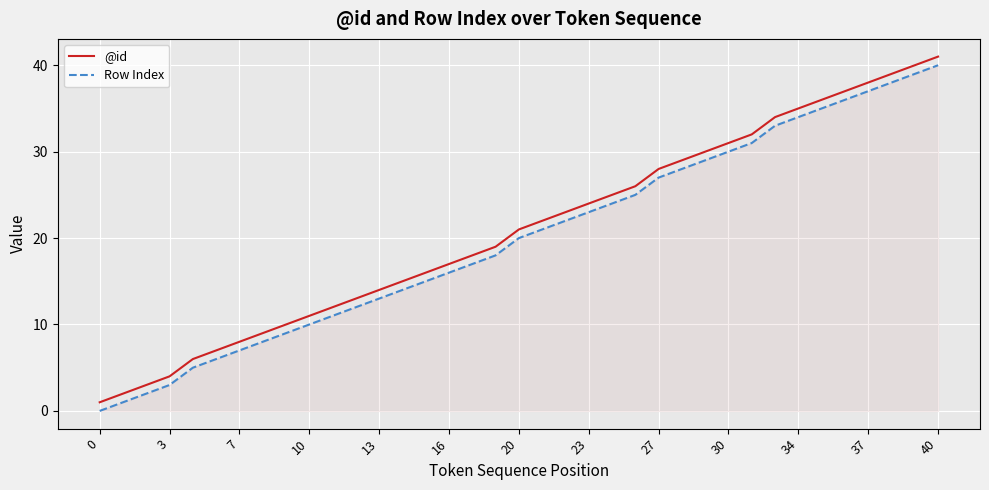

What is the maximum value for @id?

41